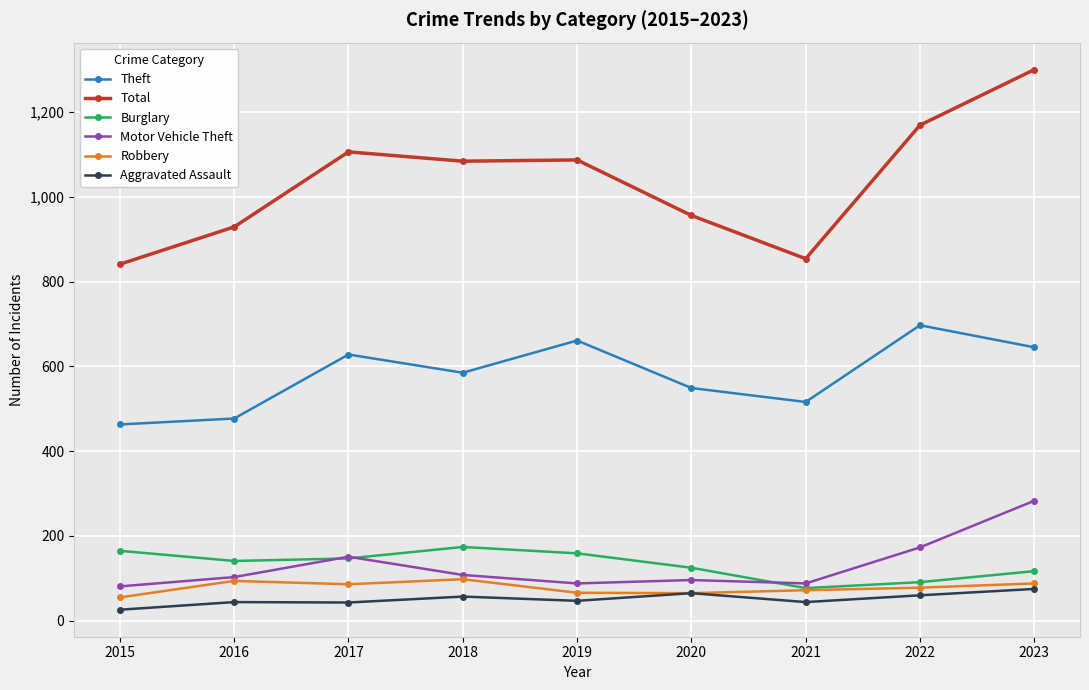

How many interior local peaks does the Burglary series have?

1